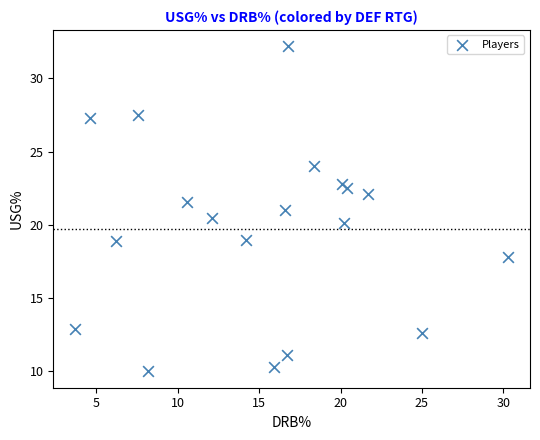

What is the range of X values (max minus min)?

26.6